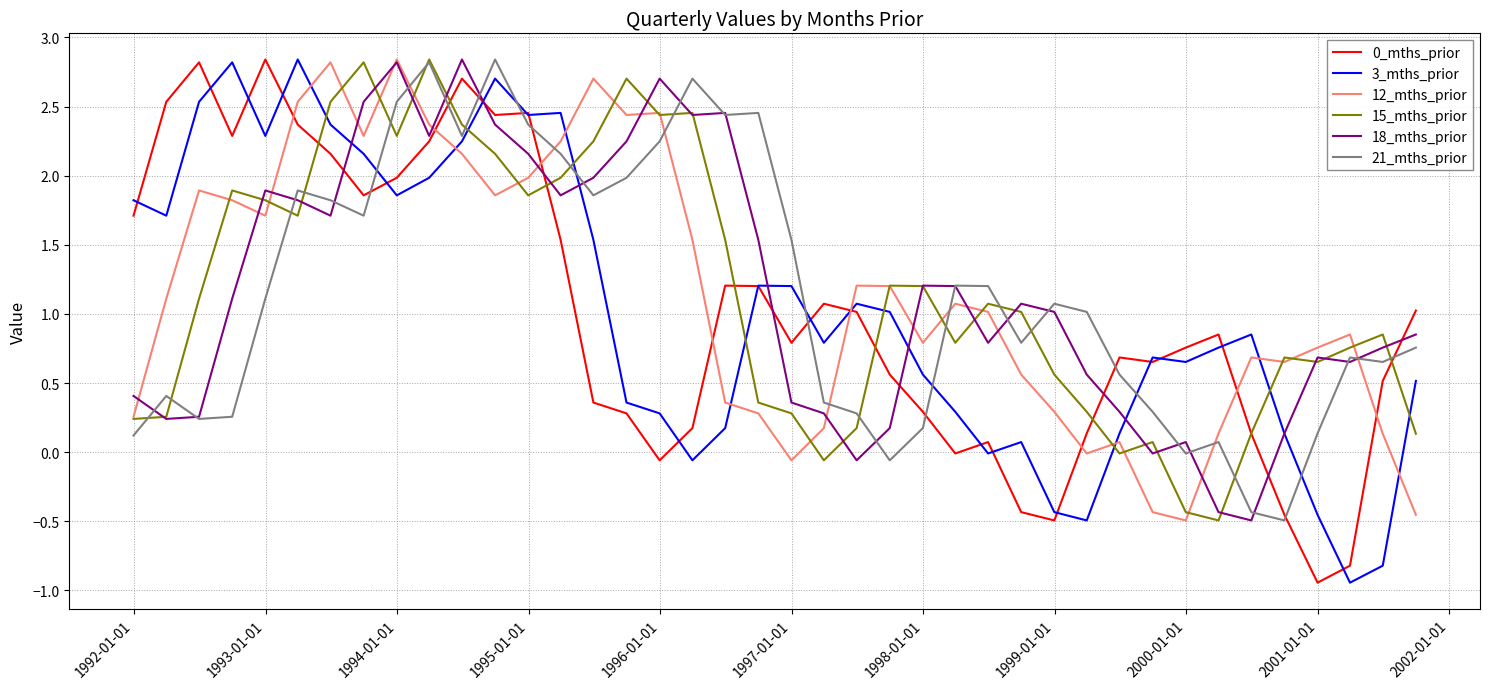

What is the highest value of the 0_mths_prior series?

2.8